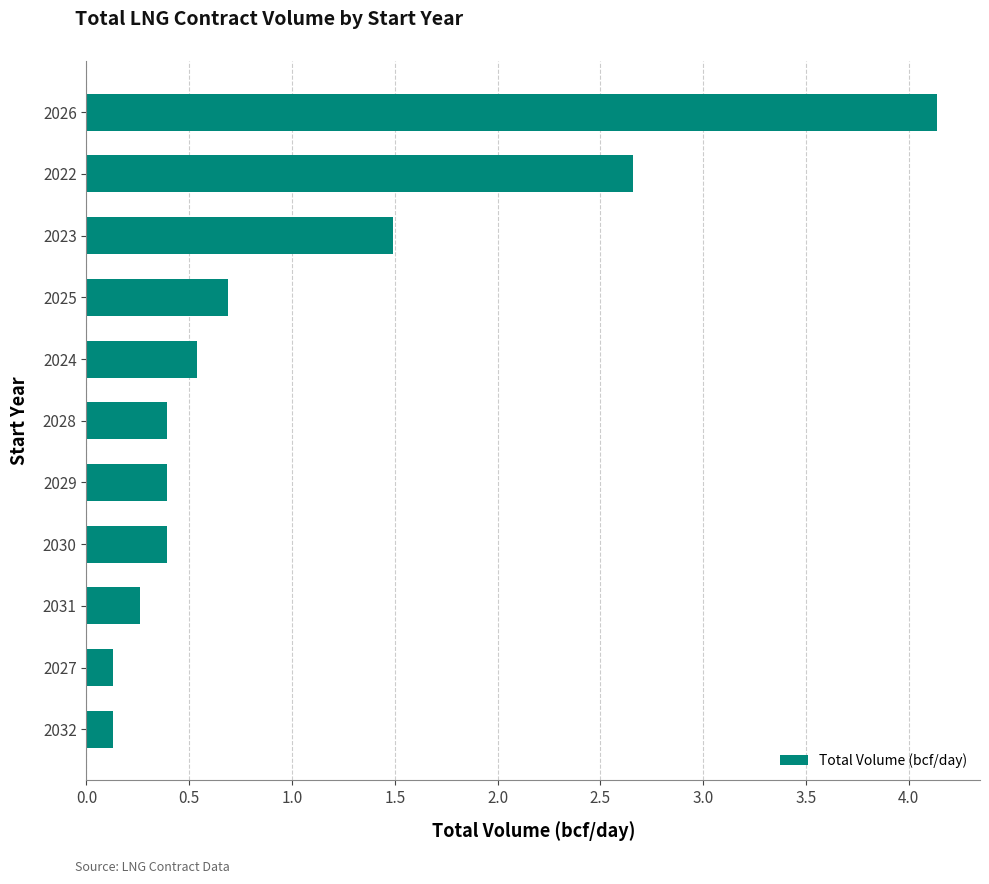

Where is the data nearest to the value 2?

2023